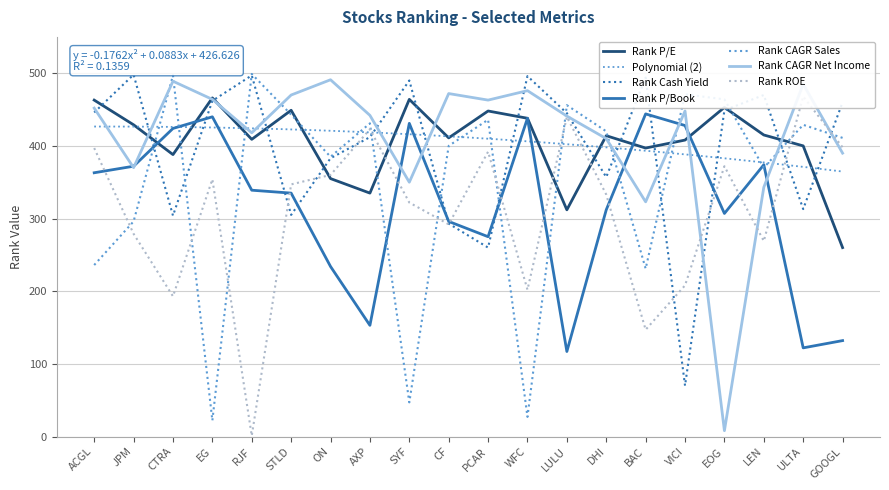

What are all the series names shown in the legend?

Rank P/E, Rank Cash Yield, Rank P/Book, Rank CAGR Sales, Rank CAGR Net Income, Rank ROE